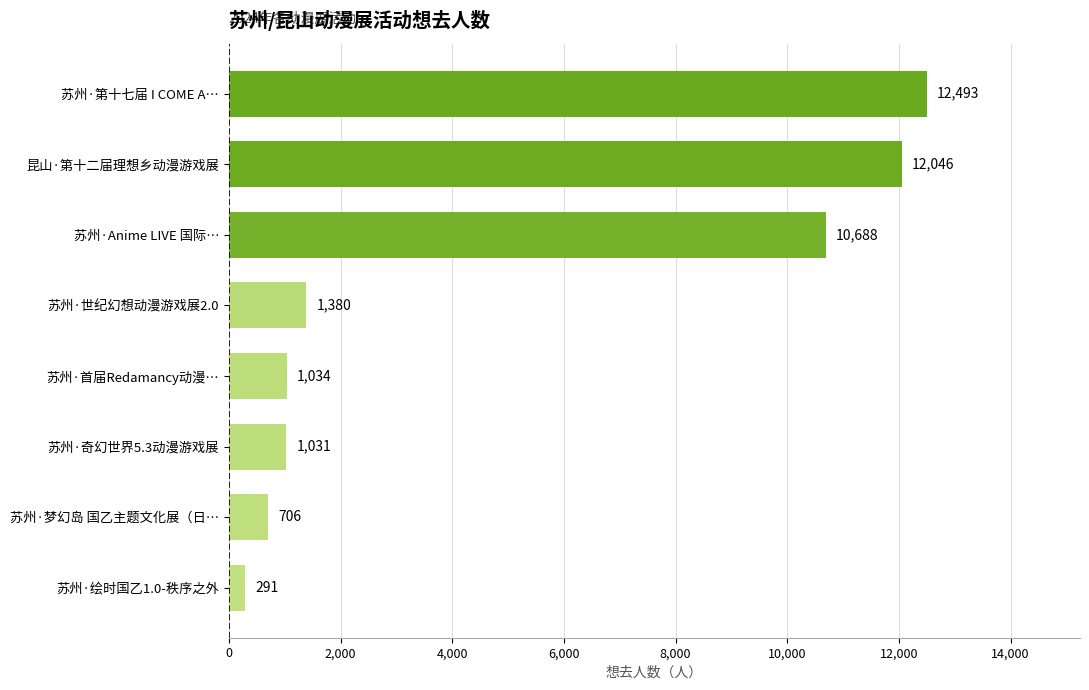

What is the minimum value shown in the chart?

291